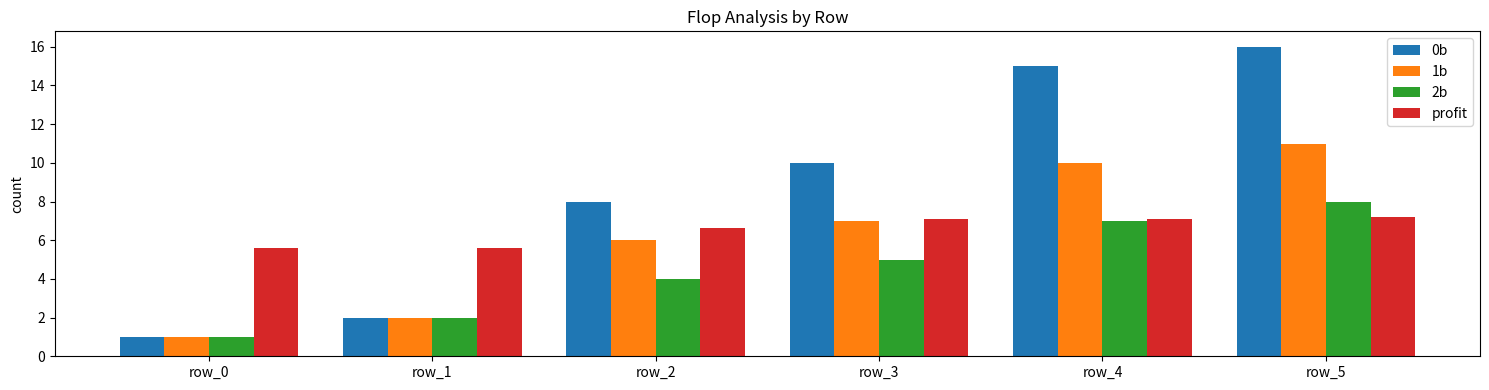

Reading right to left, what are all the values shown in this chart?

0b: row_5=16.0	row_4=15.0	row_3=10.0	row_2=8.0	row_1=2.0	row_0=1.0
1b: row_5=11.0	row_4=10.0	row_3=7.0	row_2=6.0	row_1=2.0	row_0=1.0
2b: row_5=8.0	row_4=7.0	row_3=5.0	row_2=4.0	row_1=2.0	row_0=1.0
profit: row_5=7.2	row_4=7.1	row_3=7.1	row_2=6.7	row_1=5.6	row_0=5.6